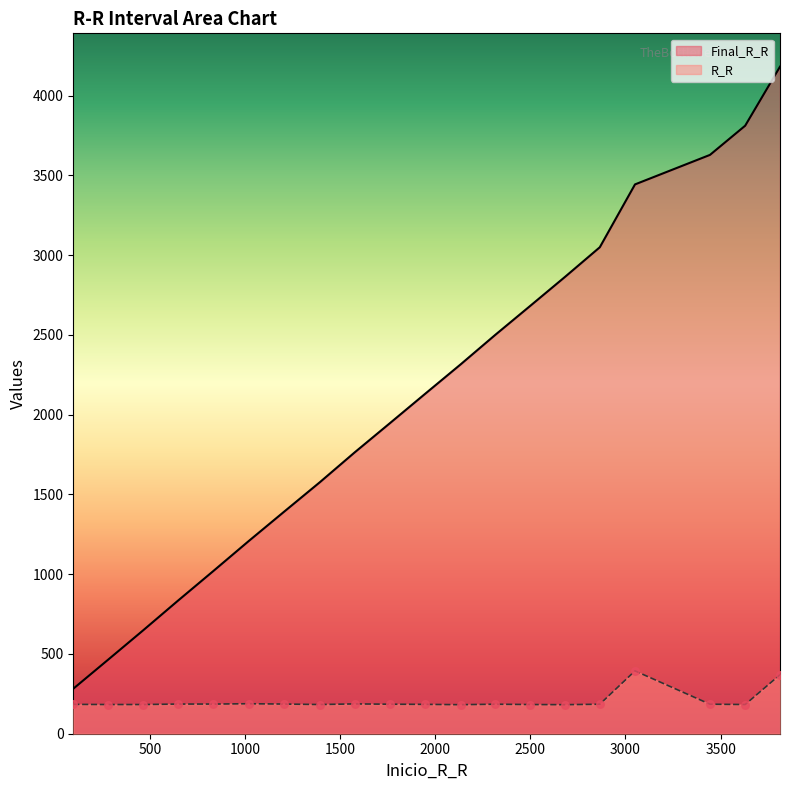

What are all the series names shown in the legend?

Final_R_R, R_R